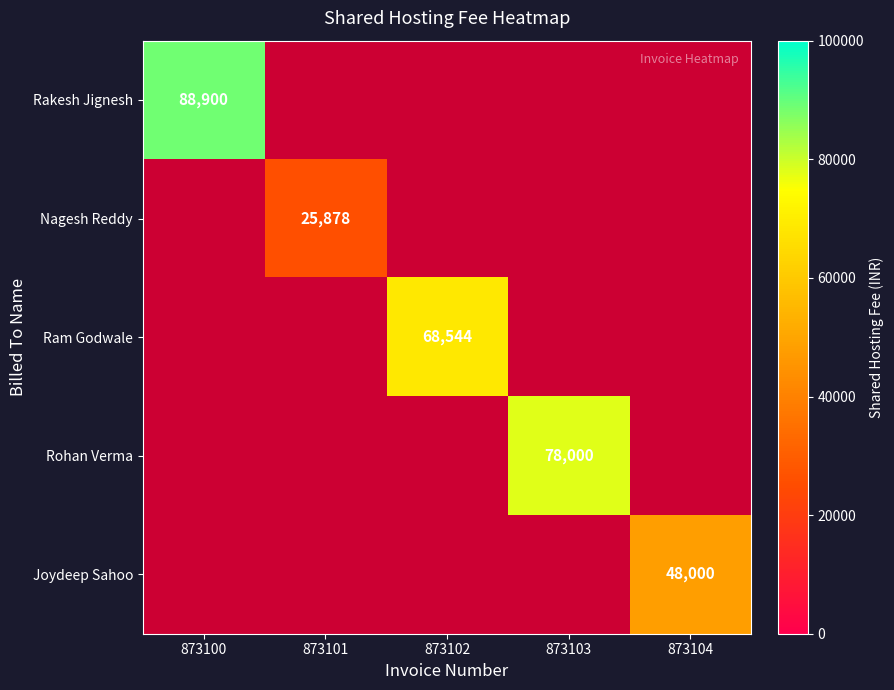

Which label corresponds to the smallest value in the chart?

873101